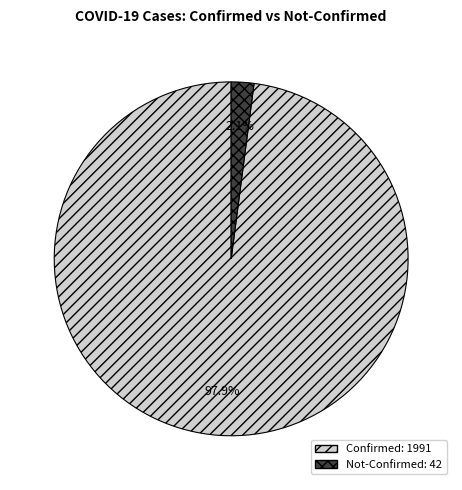

Is there any slice that represents more than half of the pie?

Yes